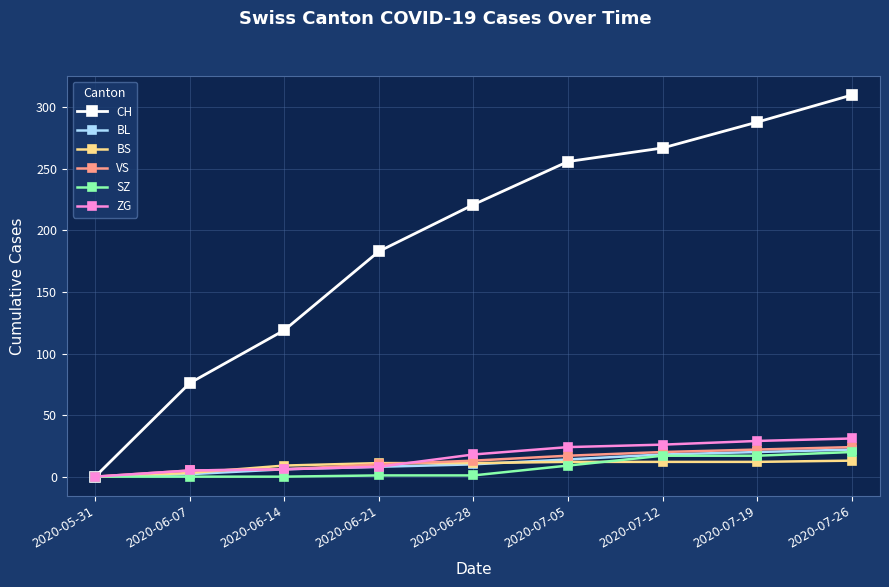

What is the label of the 3rd point from the right?

2020-07-12